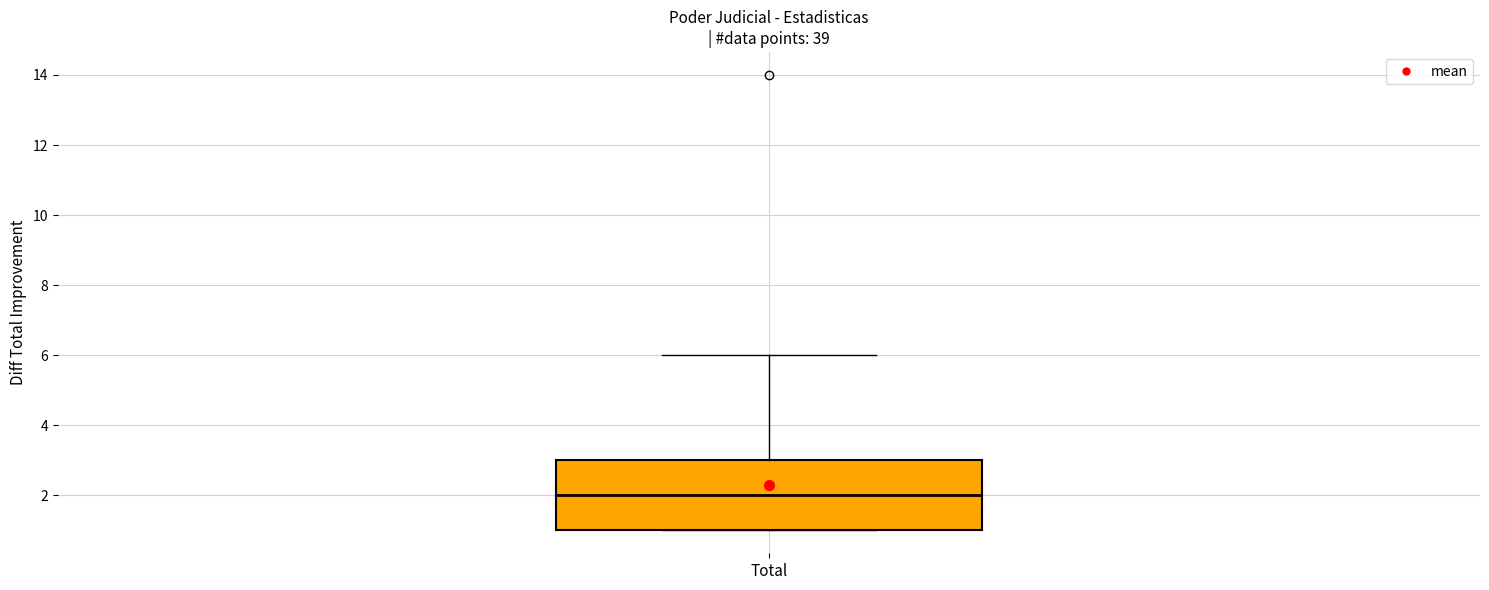

Transcribe this box plot: give where the median line is, the range the box spans, and where the two whiskers end, as read against the y-axis. The values are not printed on the chart, so give them approximately, as read against the axis.

median 2, box 1 to 3, whiskers 1 to 6